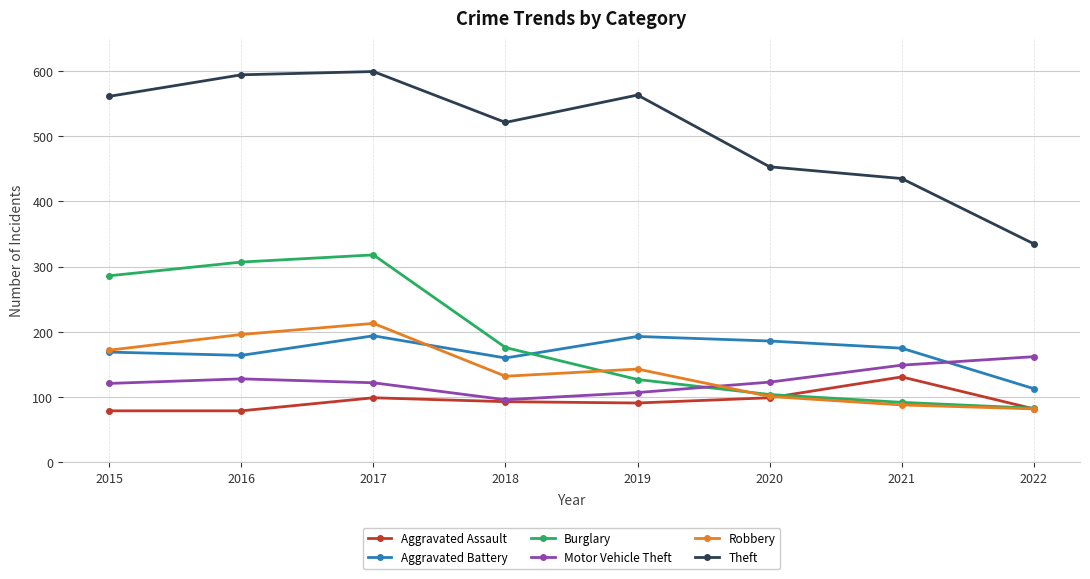

True or false: Aggravated Battery and Burglary cross at least once.

True